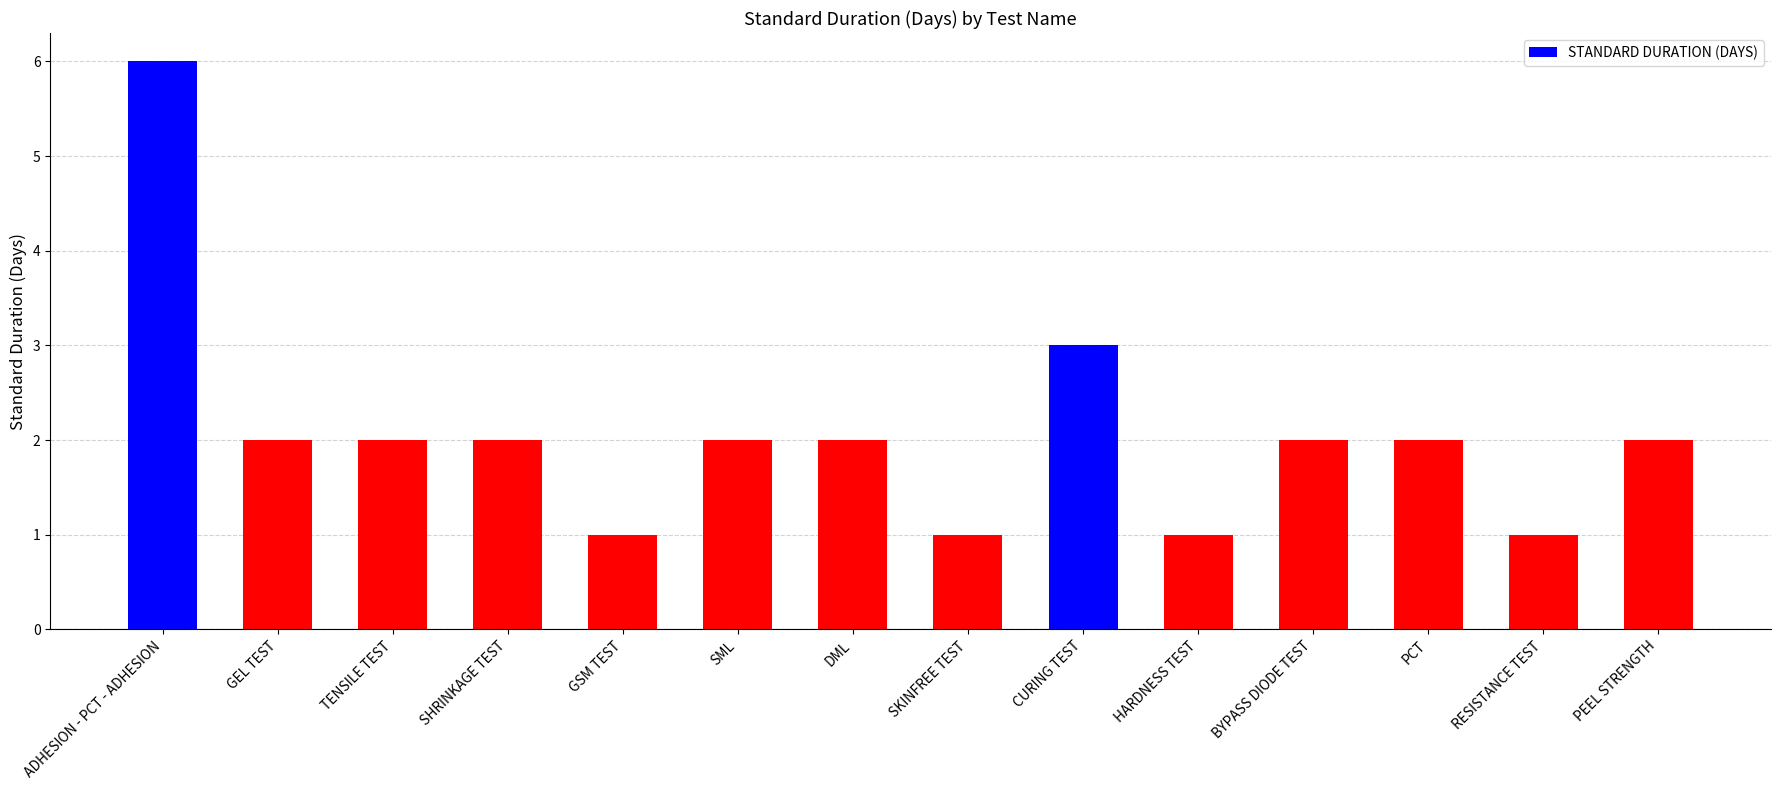

What is the sum of the values at GEL TEST and RESISTANCE TEST?

3